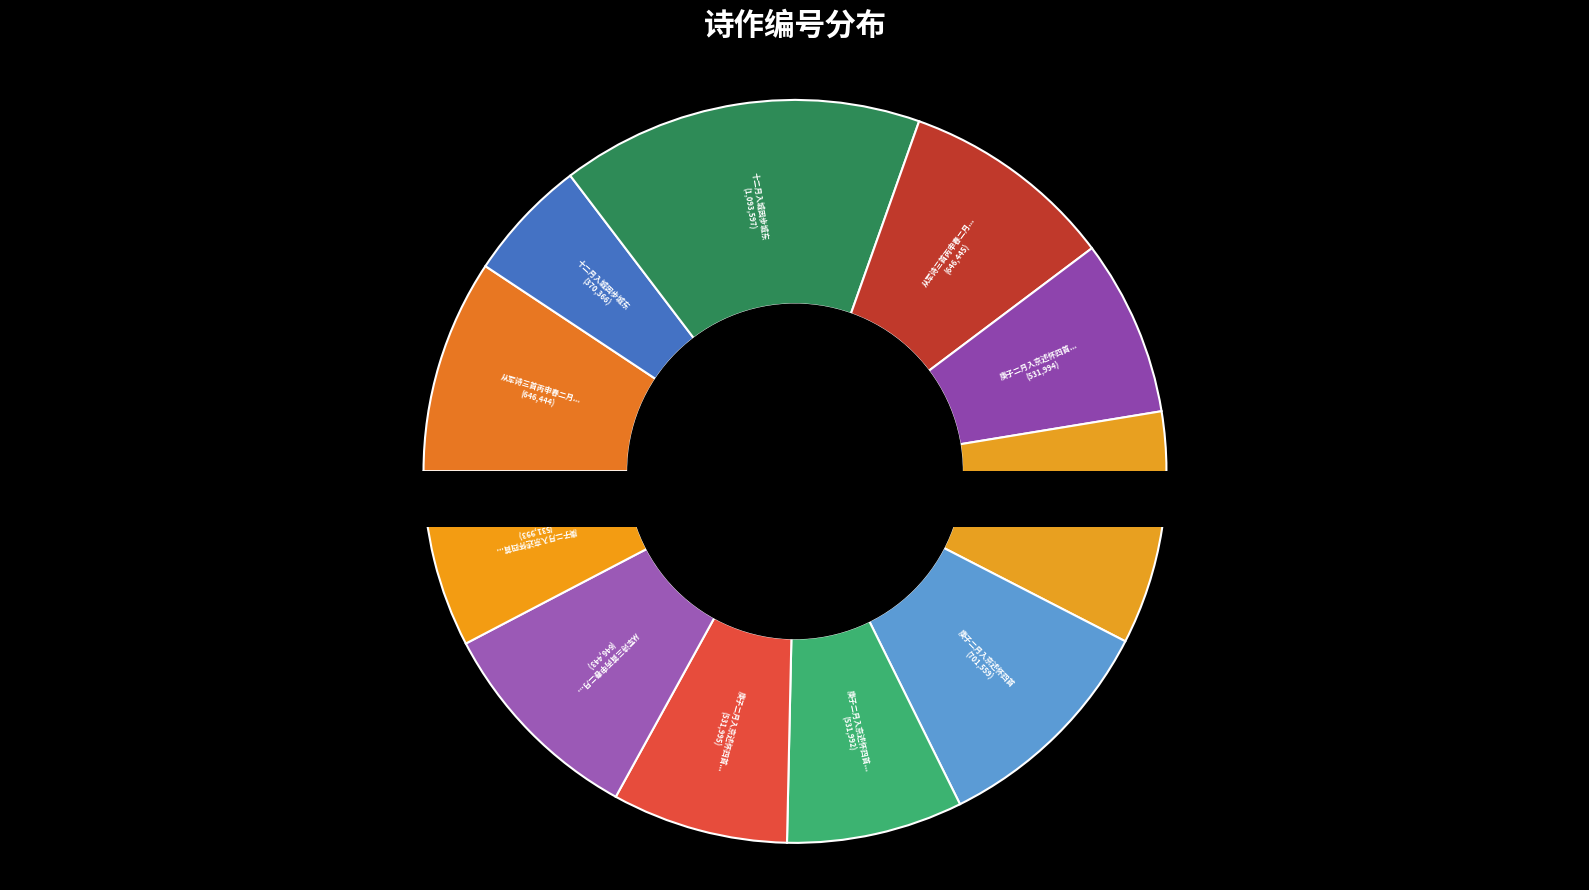

How many segments does this pie chart have?

11